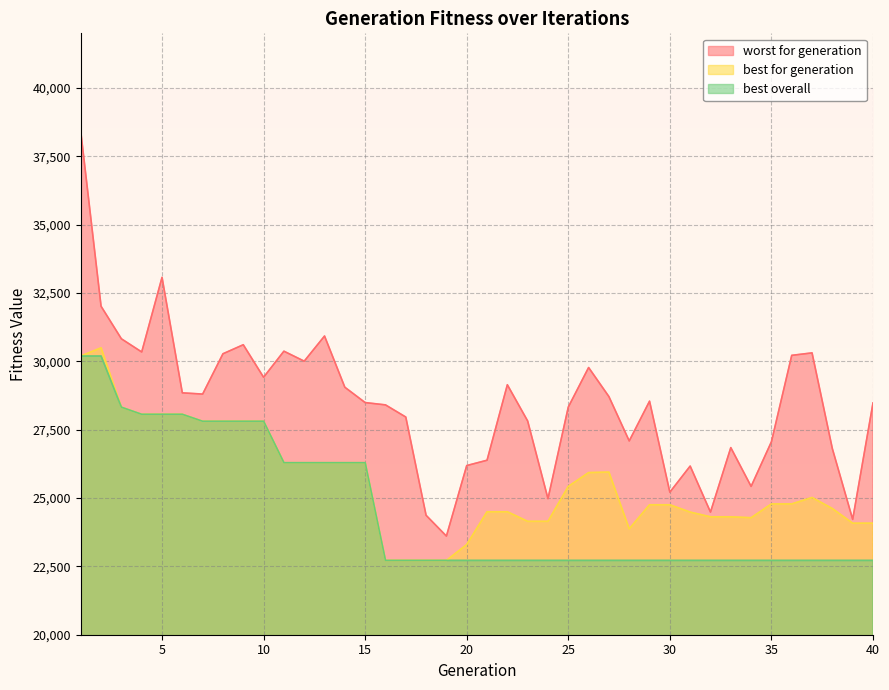

Read the best for generation value at 37, to the nearest 50.

25000